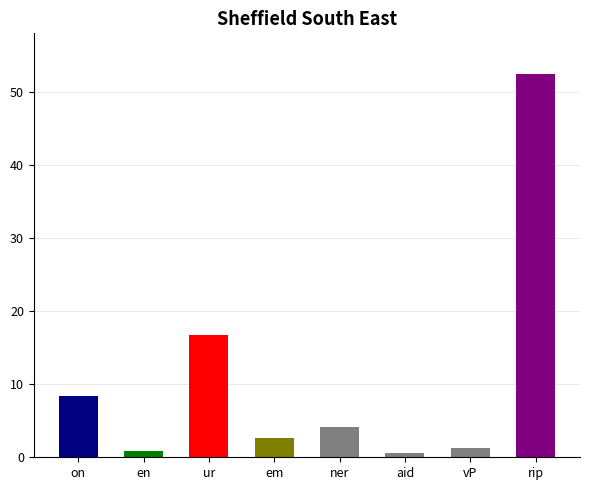

The value at aid is 0.5. True or false?

True